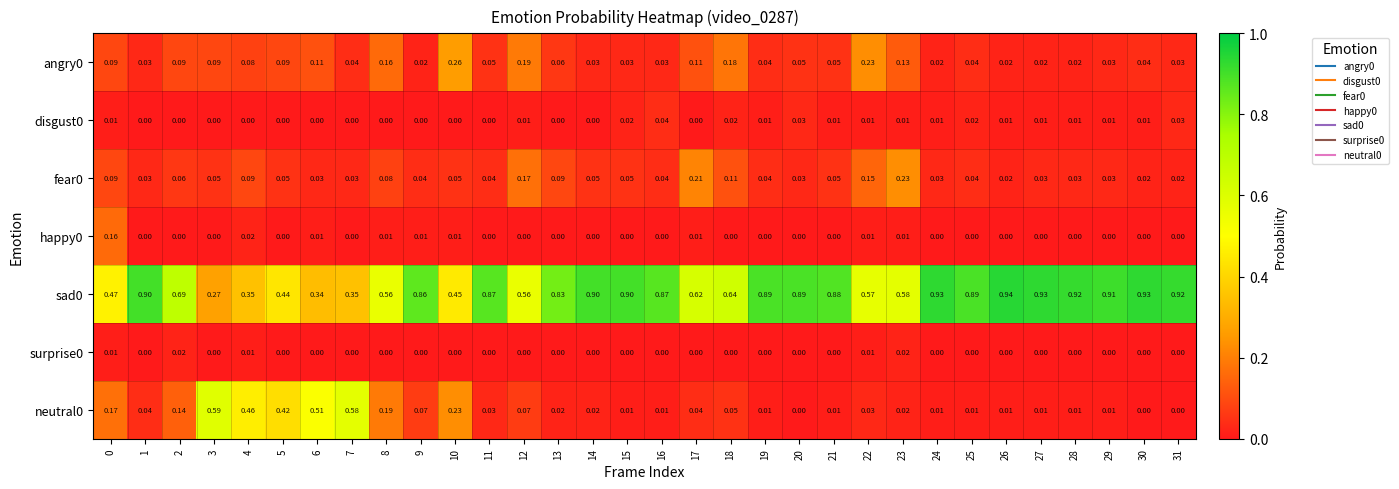

Is the value of neutral0 at 12 greater than the value of surprise0 at 9?

Yes